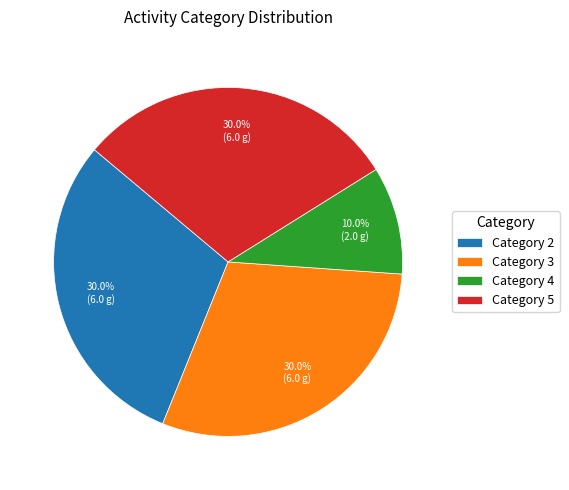

To the nearest percent, what is the difference between the largest and smallest slice percentages?

20%